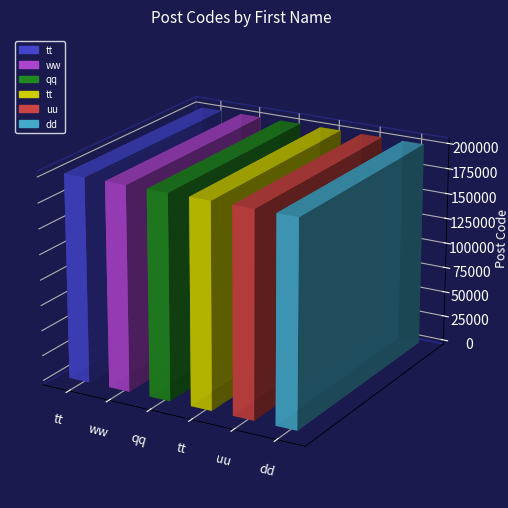

Which has a higher value, qq or dd?

dd